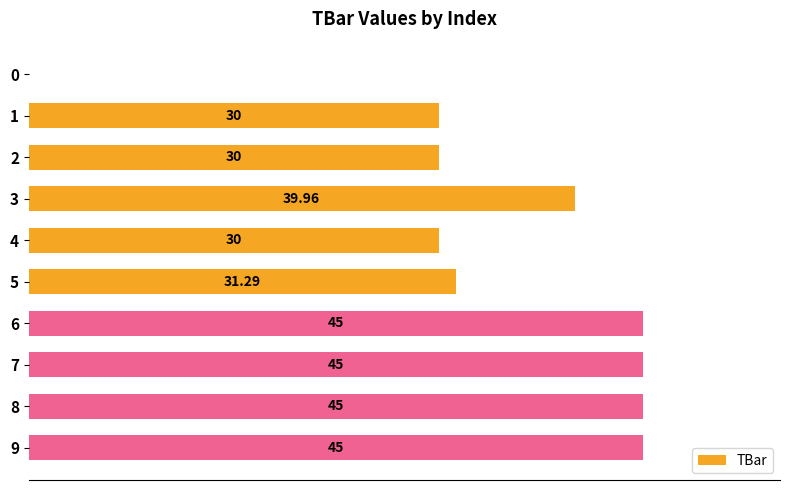

How many positive values are there?

9